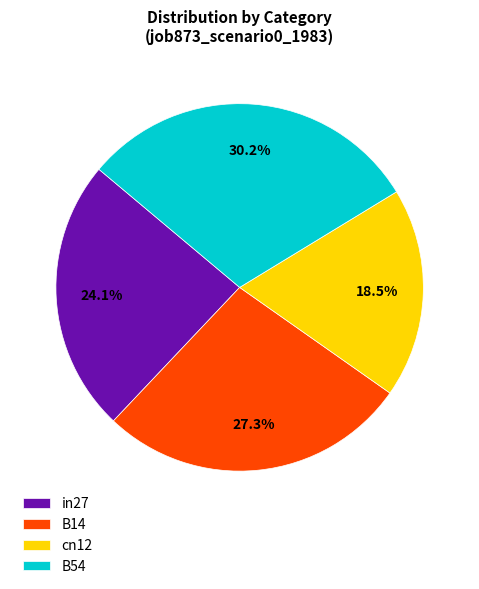

To the nearest percent, what is the combined percentage of in27 and B54?

54%